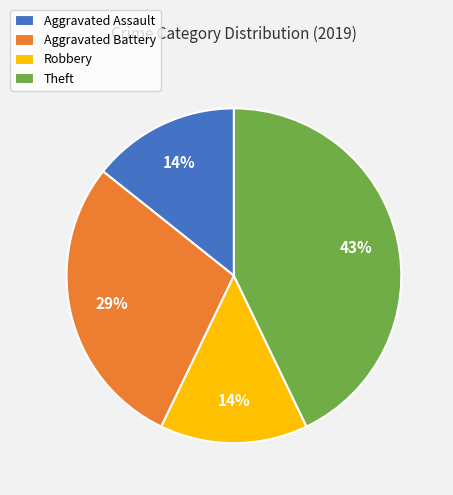

Count the number of slices in the pie.

4